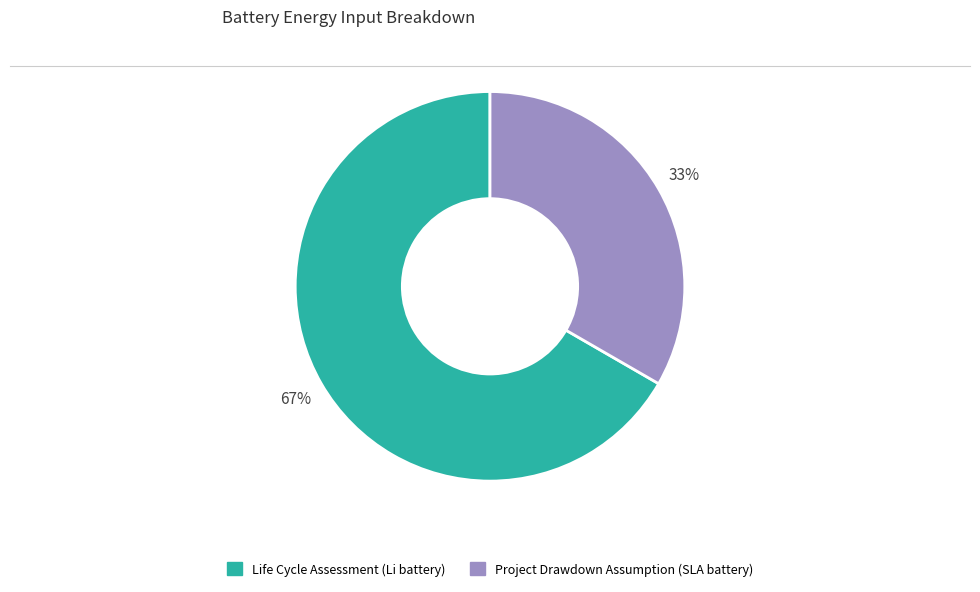

Count the number of slices in the pie.

2